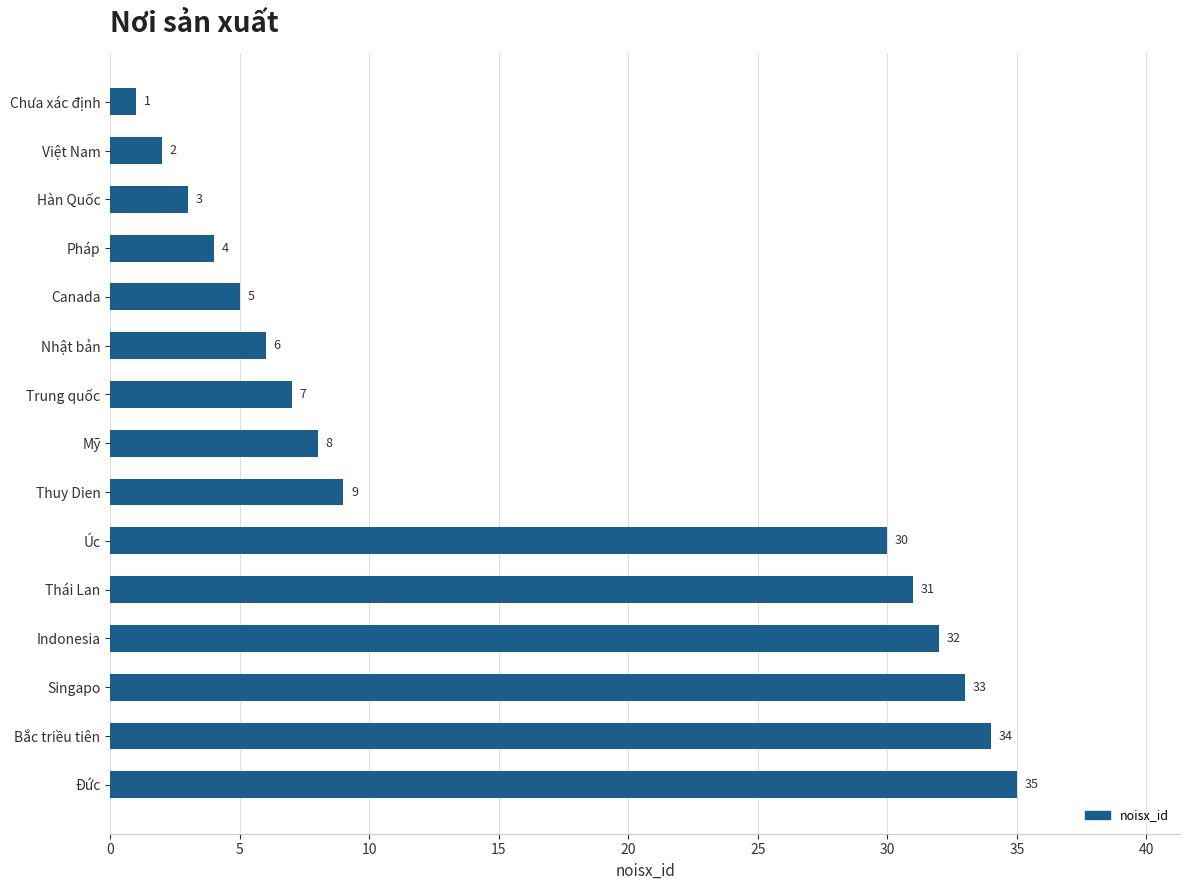

What is the value of the 6th bar from the top?

6